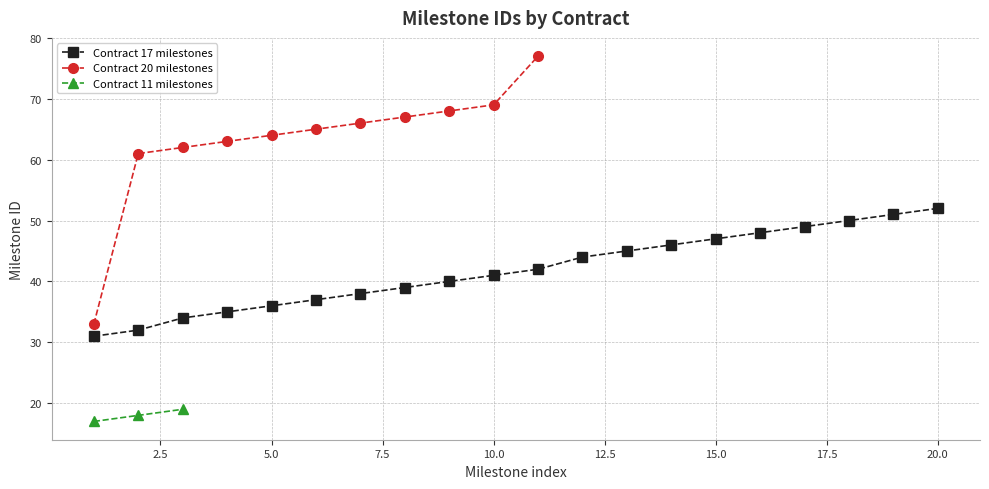

True or false: Contract 17 milestones has a value of 14 at 10.0.

False